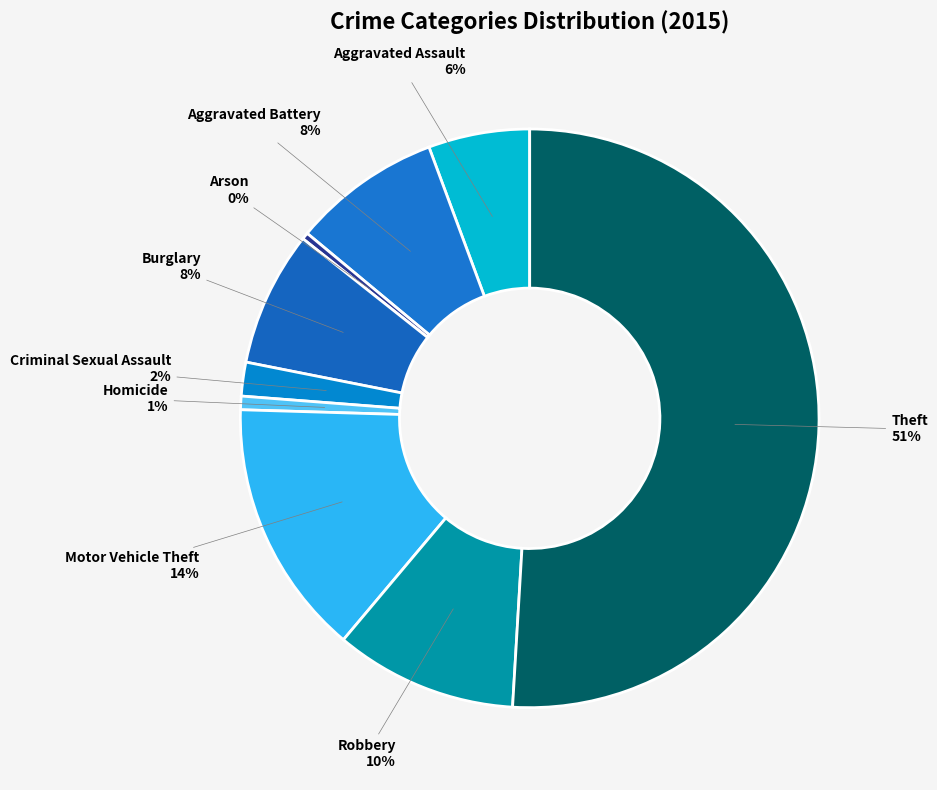

Which slice represents more than half of the pie?

Theft